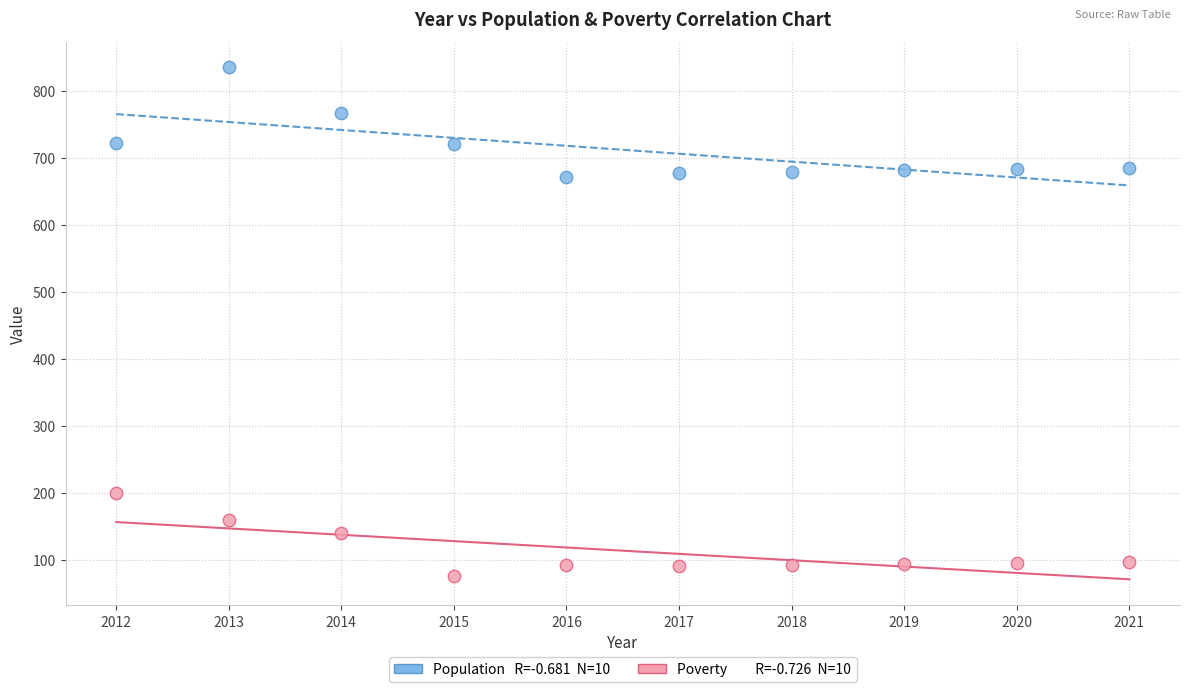

Across all data points, what is the range of Y values (max minus min)?

759